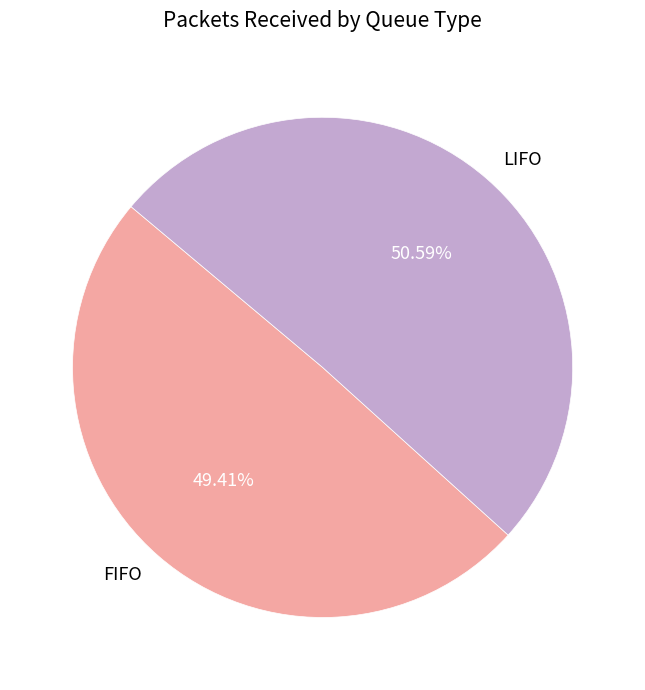

To the nearest percent, what is the difference between the FIFO and LIFO slice percentages?

1%